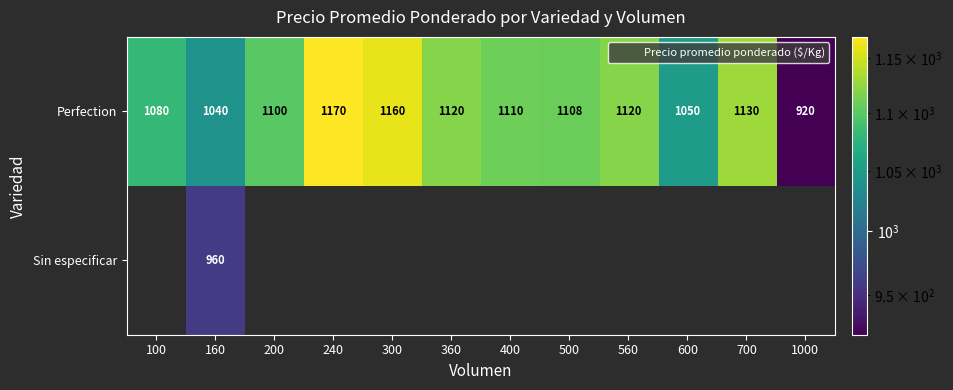

Which has a higher value, 300 or 400?

300